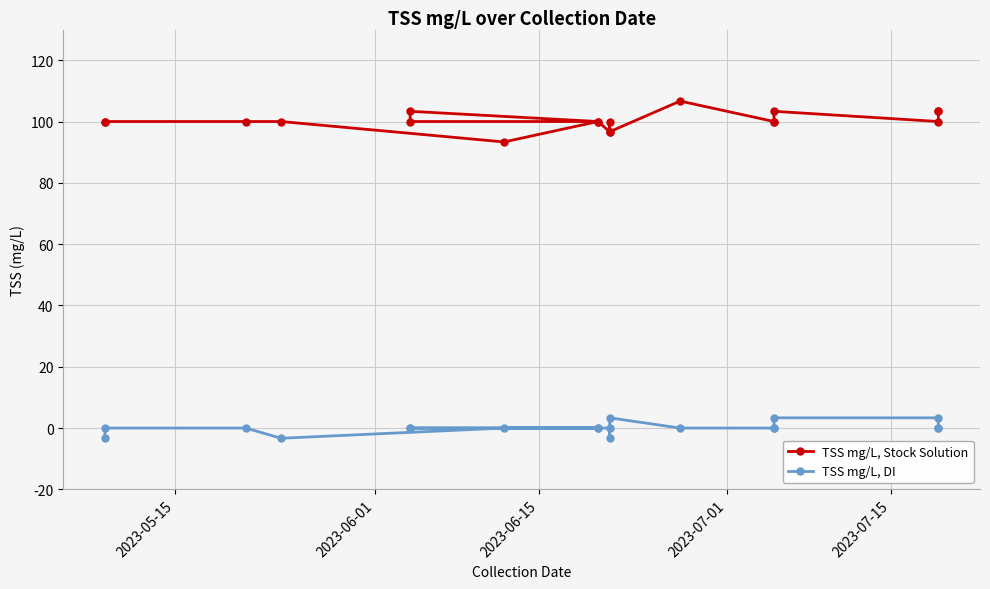

What is the lowest value of the TSS mg/L, DI series?

-3.3